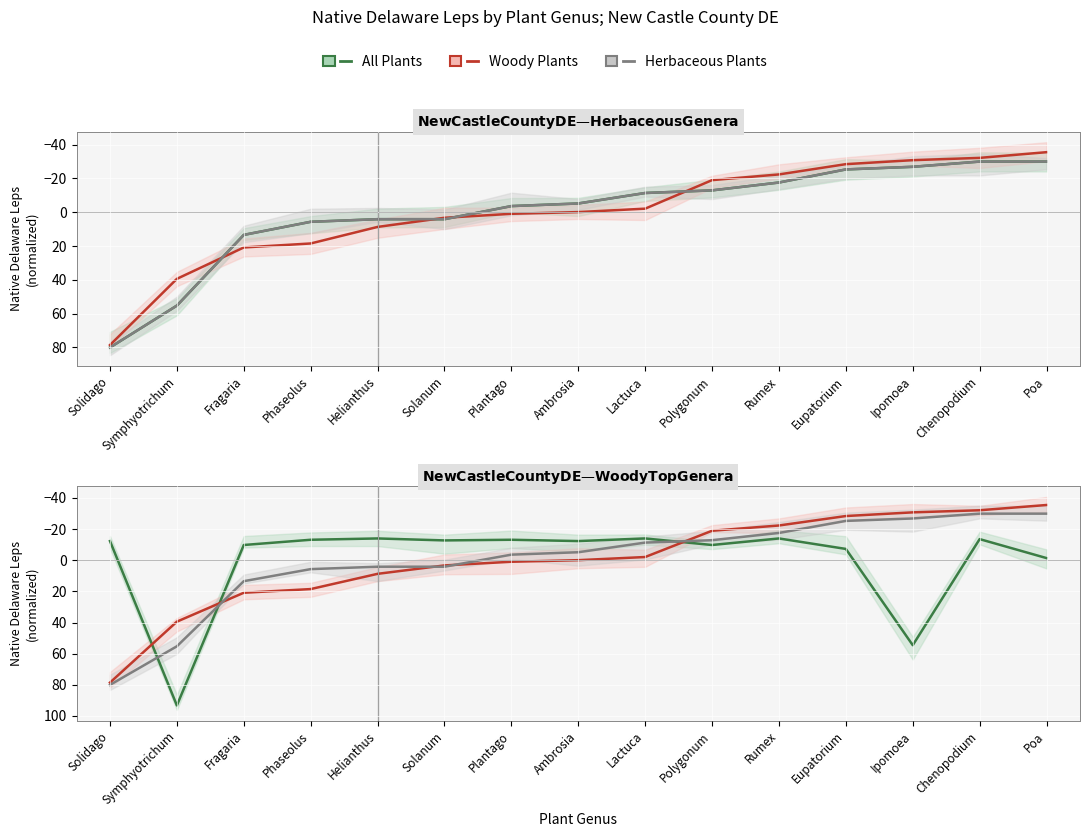

What is the label of the 10th point from the right?

Solanum